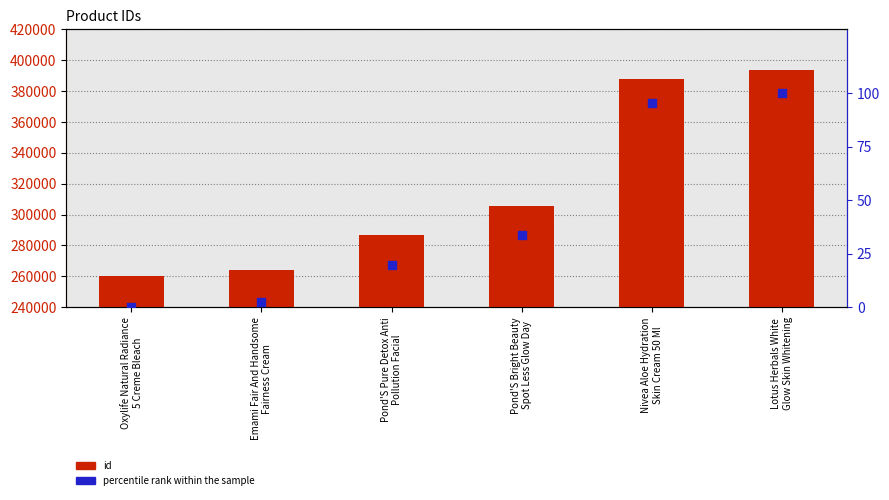

Is the value of id at Pond'S Pure Detox Anti
Pollution Facial greater than the value of percentile rank within the sample at Pond'S Bright Beauty
Spot Less Glow Day?

Yes